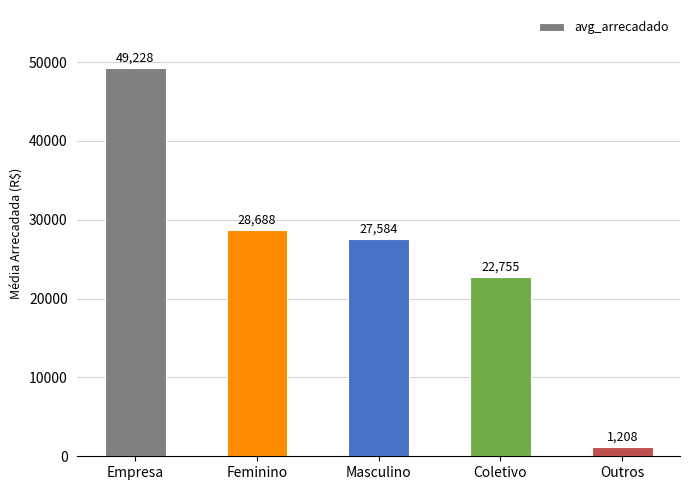

What is the change in value from Feminino to Masculino?

-1103.6